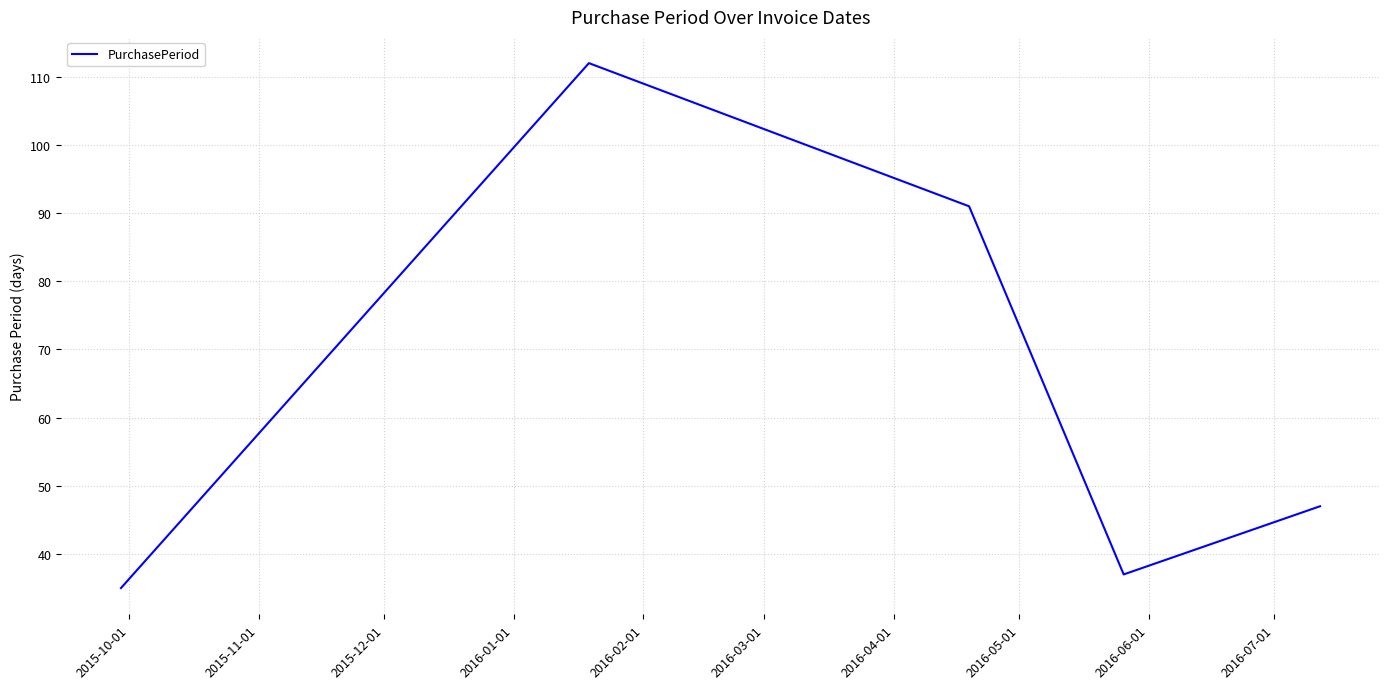

What is the smallest value displayed?

35